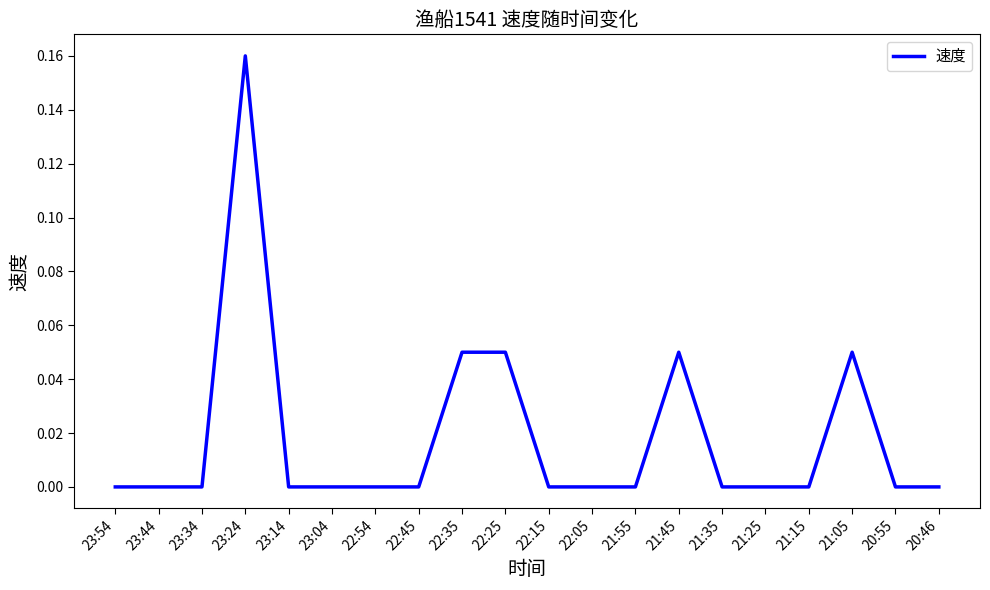

What position from the left is 23:54?

1